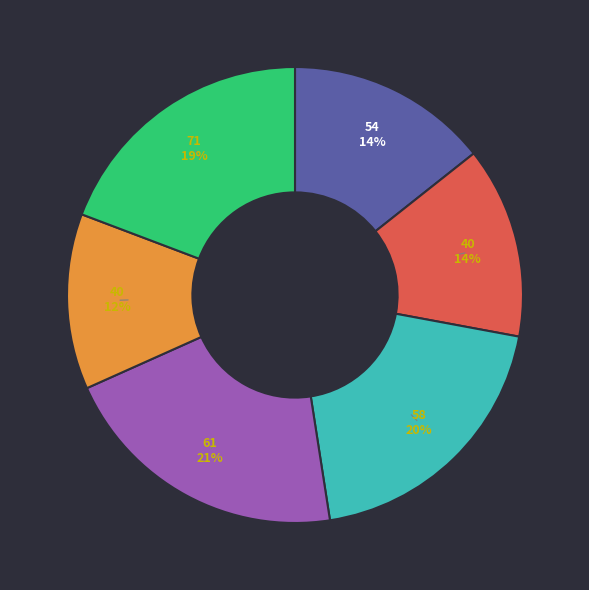

Does any single category account for the majority?

No